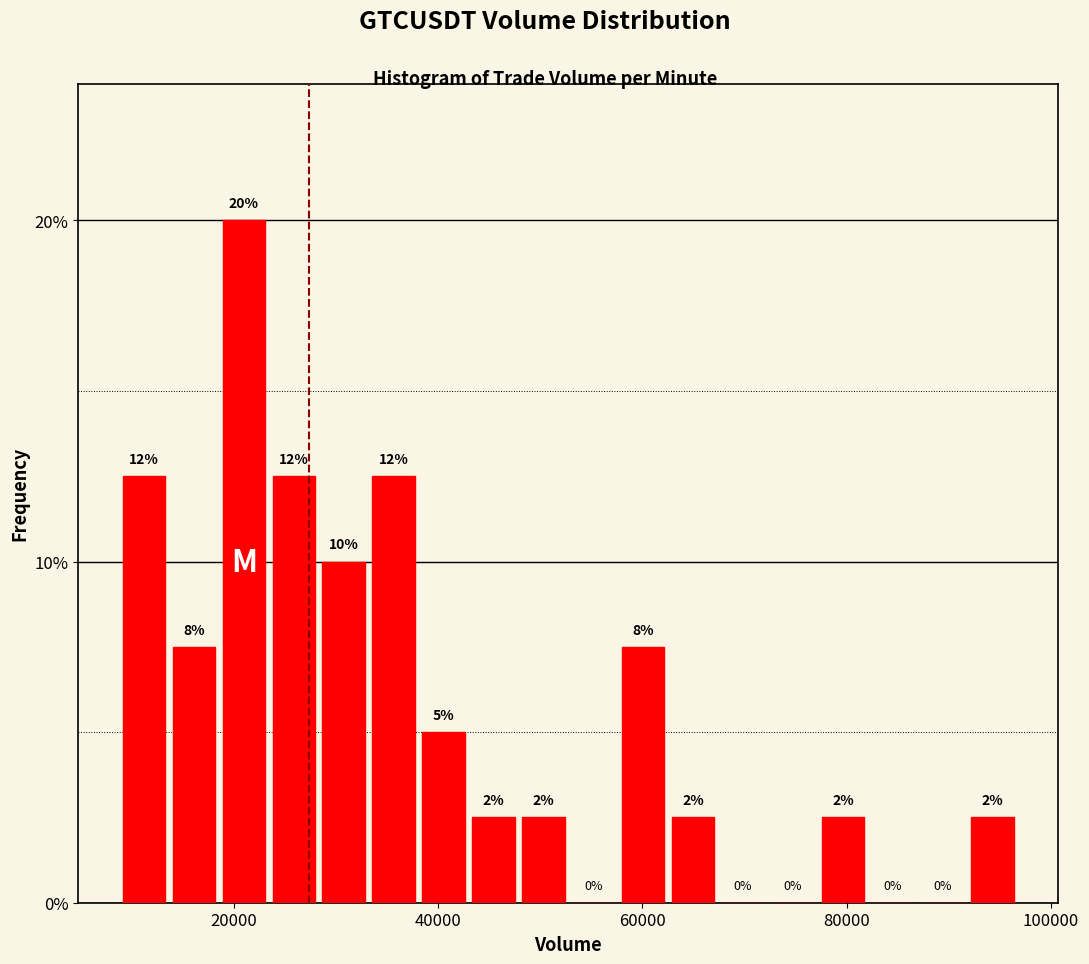

Read against the x-axis, roughly where is the centre of the tallest bar?

20000